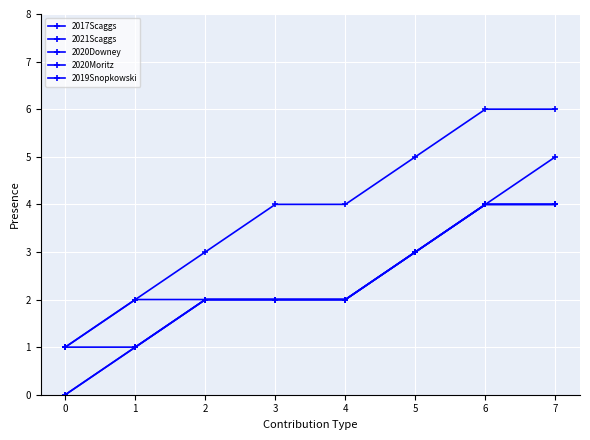

Reading left to right, extract all data points from this chart.

2017Scaggs: 1	2	3	4	4	5	6	6
2021Scaggs: 1	2	2	2	2	3	4	5
2020Downey: 0	1	2	2	2	3	4	4
2020Moritz: 0	1	2	2	2	3	4	4
2019Snopkowski: 1	1	2	2	2	3	4	4